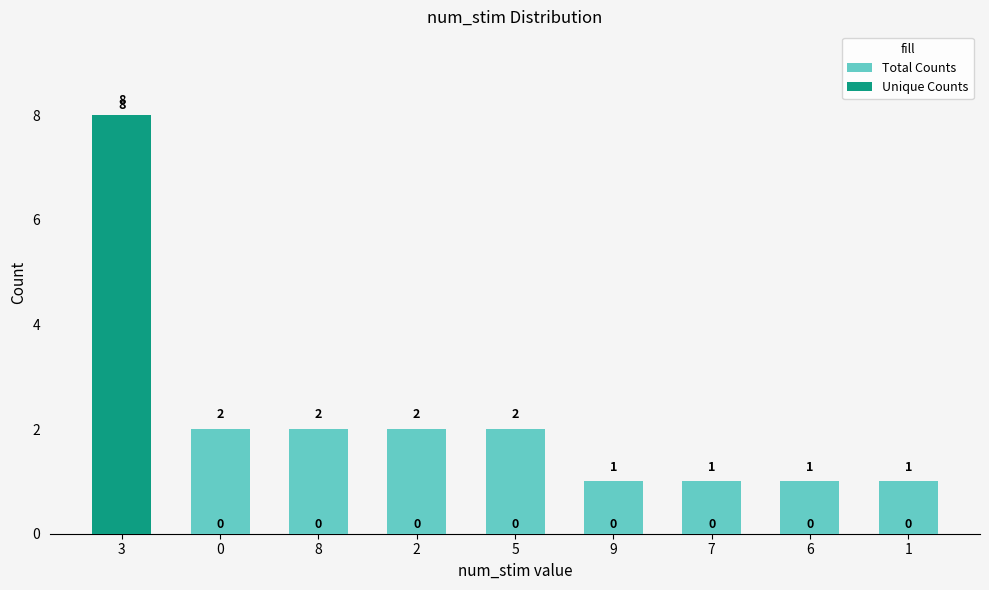

Which series has the largest total across all categories?

Total Counts